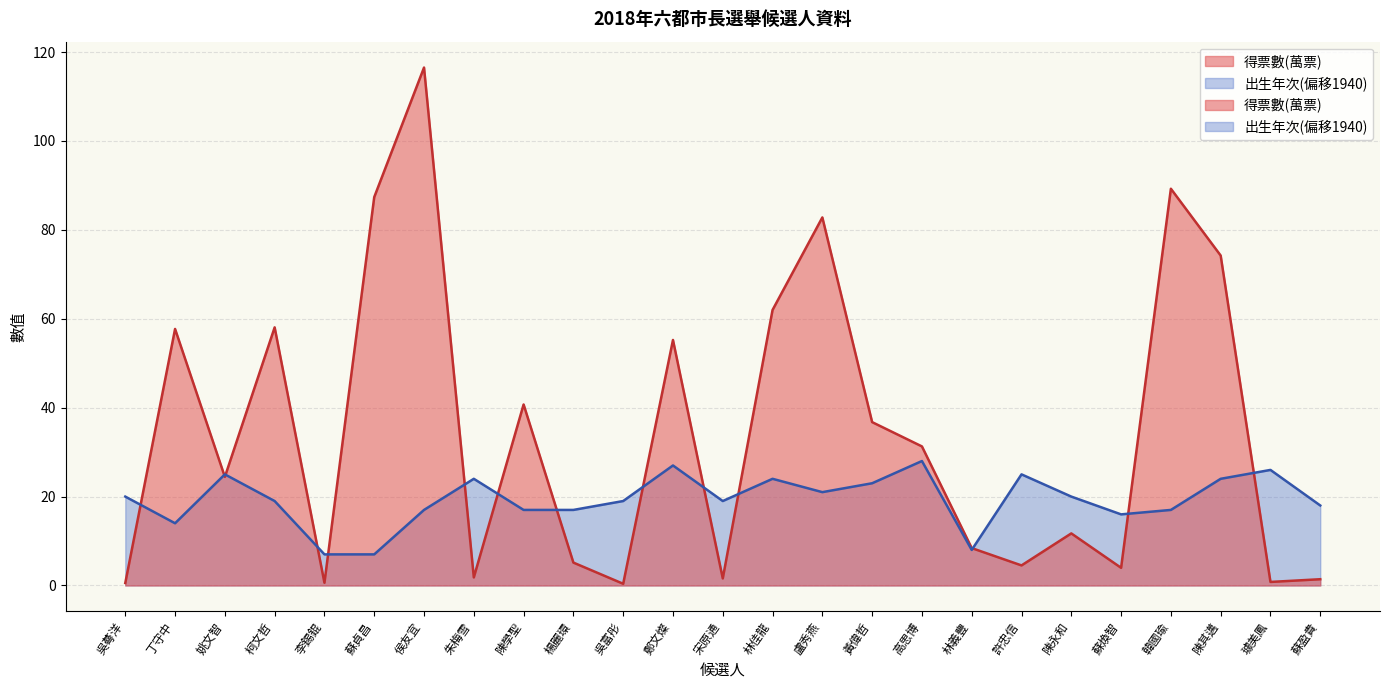

What position from the left is 林義豐?

18